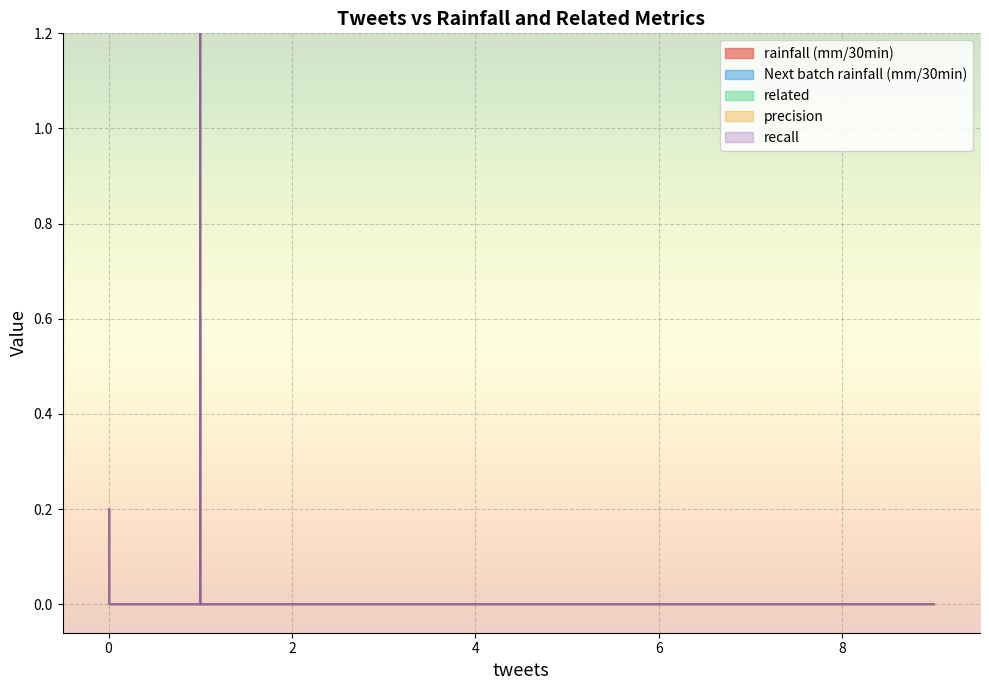

True or false: related and rainfall (mm/30min) cross at least once.

False